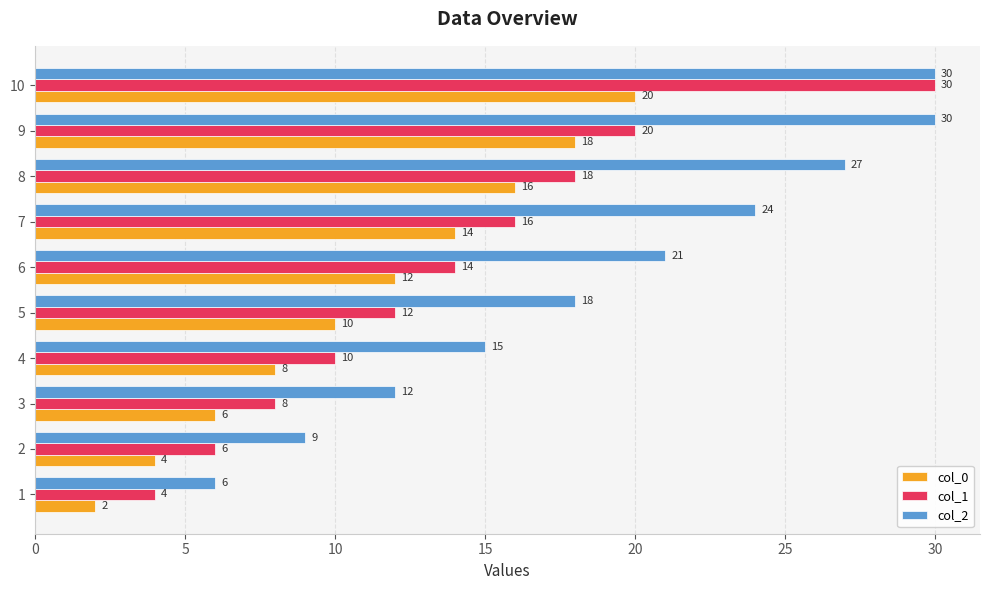

What value does the col_0 series have at 2, to the nearest 5?

5